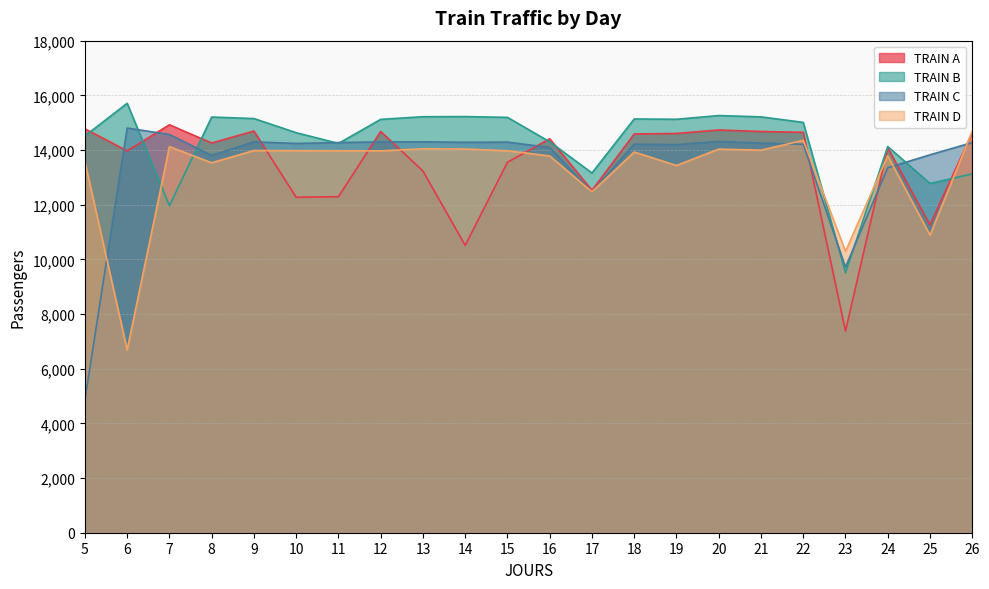

What is the difference between the TRAIN A values at 16 and 23?

7033